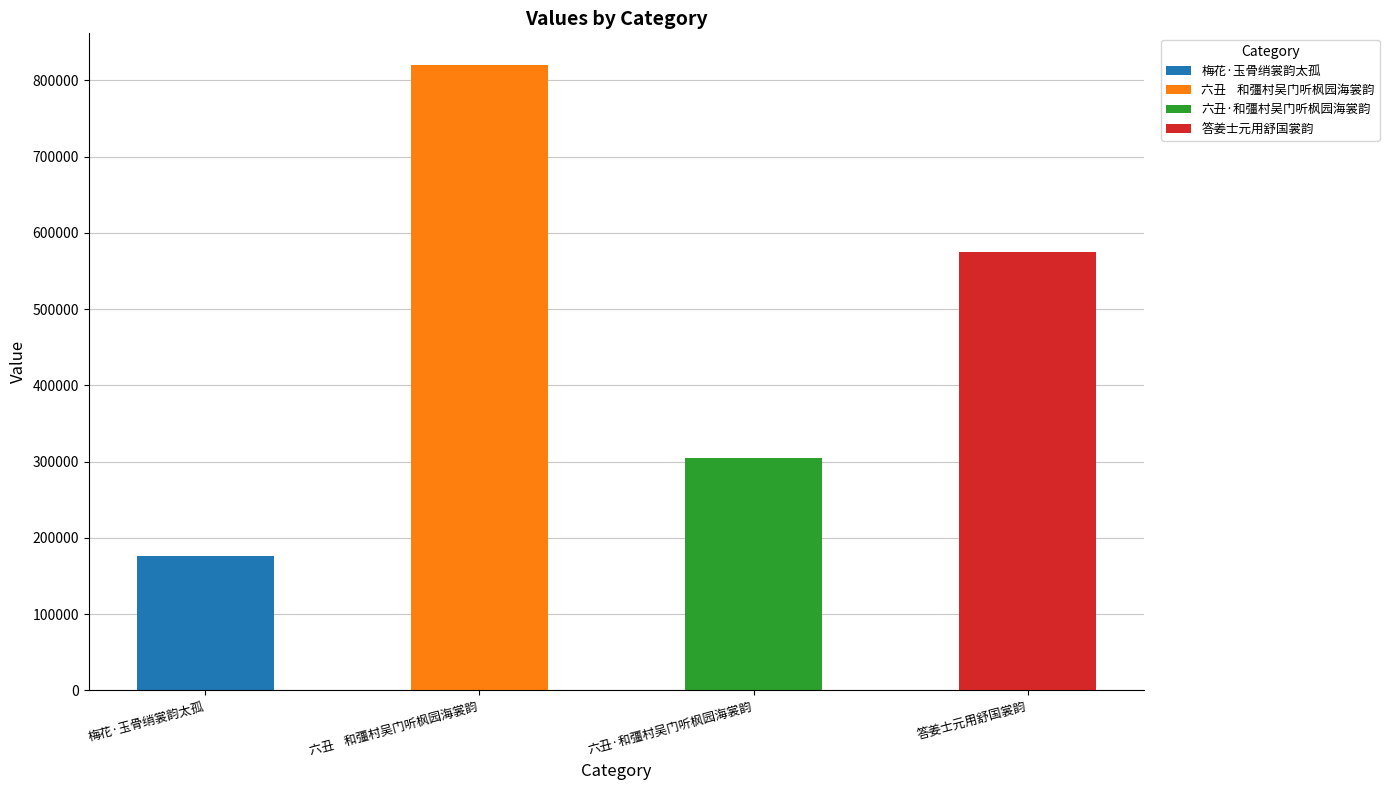

What is the label of the 2nd bar from the left?

六丑    和彊村吴门听枫园海裳韵